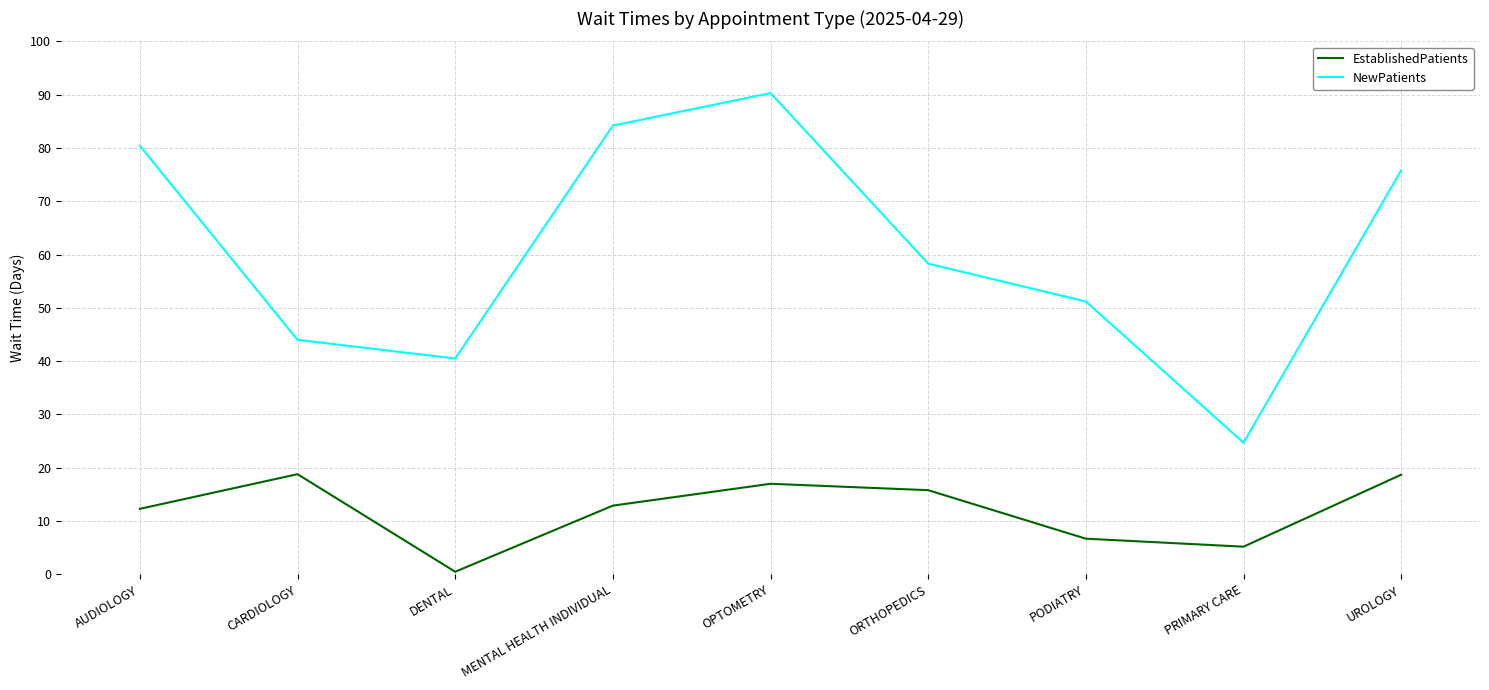

Is this an area chart (filled region under the line)?

No